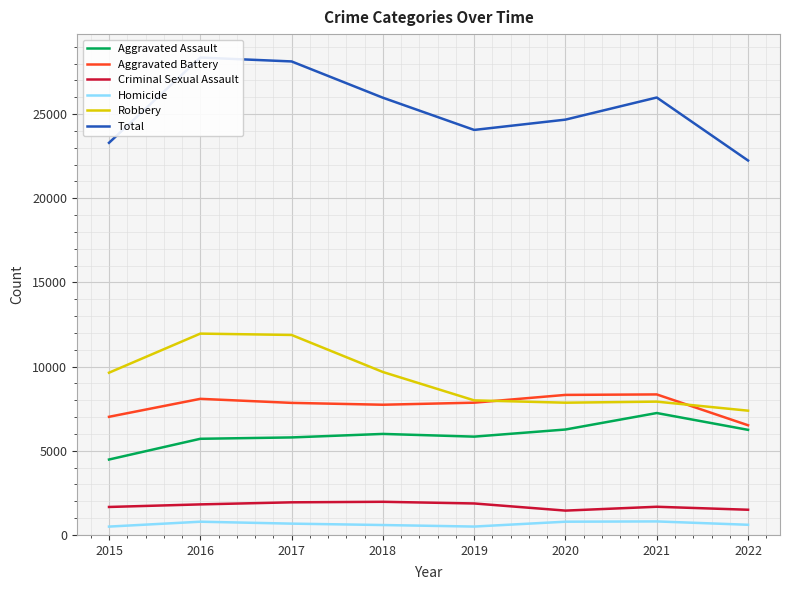

Which series has the largest total across all categories?

Total